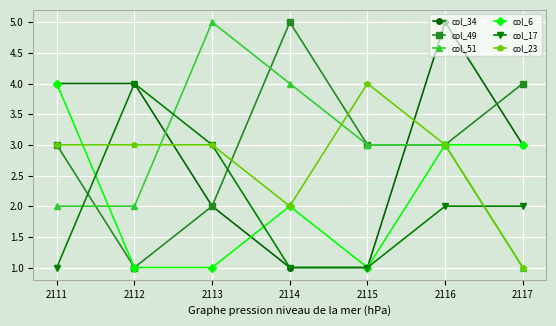

What is the spread (max minus min) of values at 2113?

4